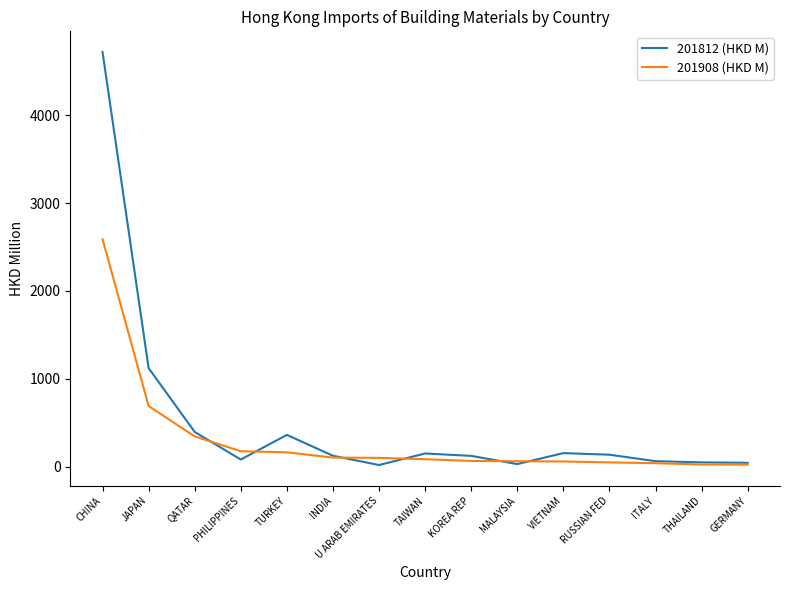

What is the spread (max minus min) of values at JAPAN?

431.3